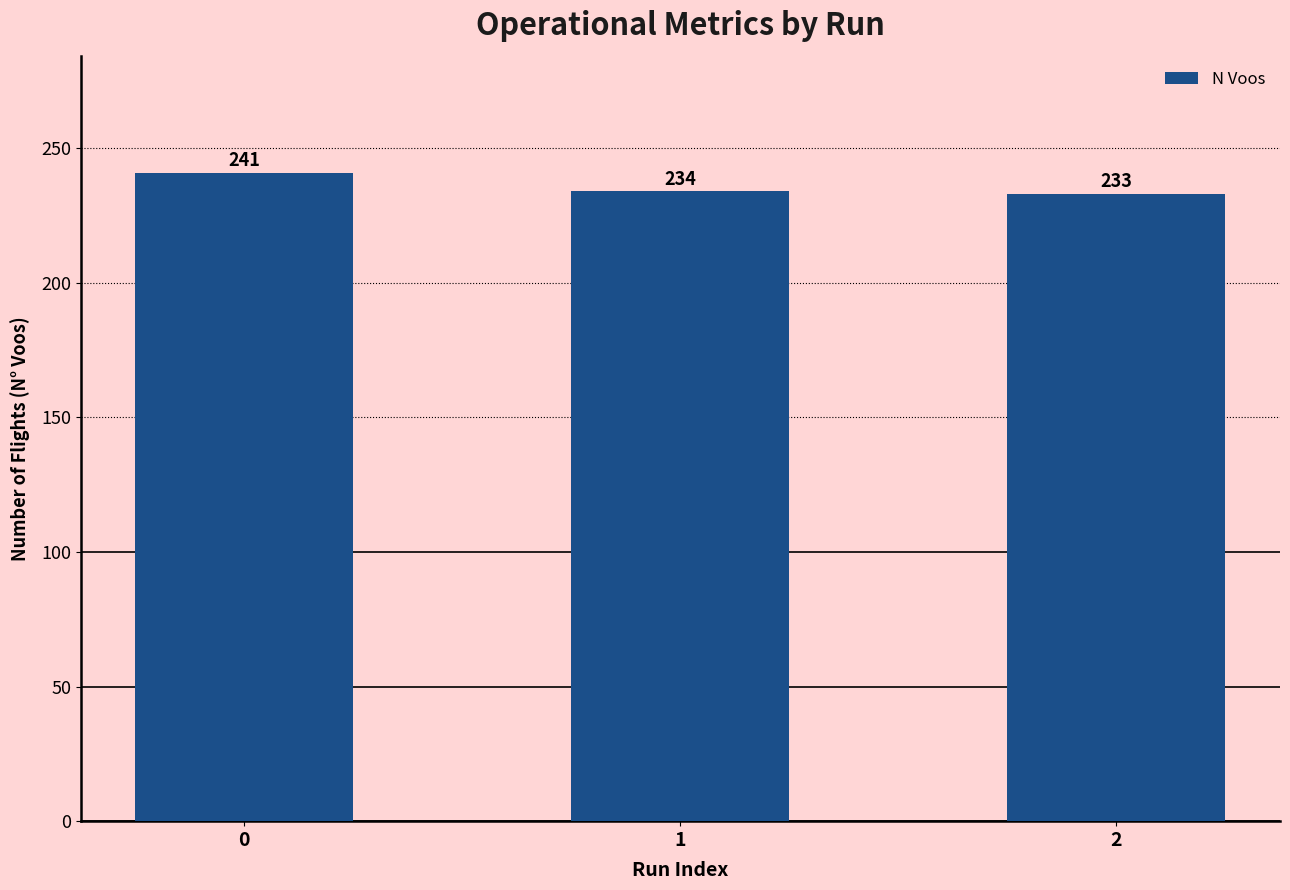

Reading left to right, what are all the values shown in this chart?

241	234	233